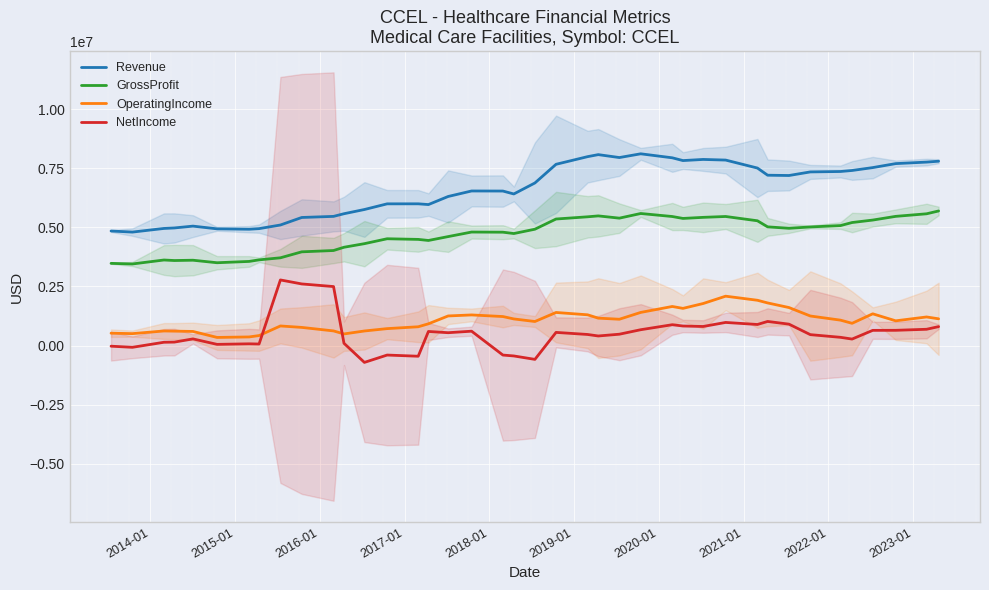

What is the minimum value for Revenue?

4798175.7